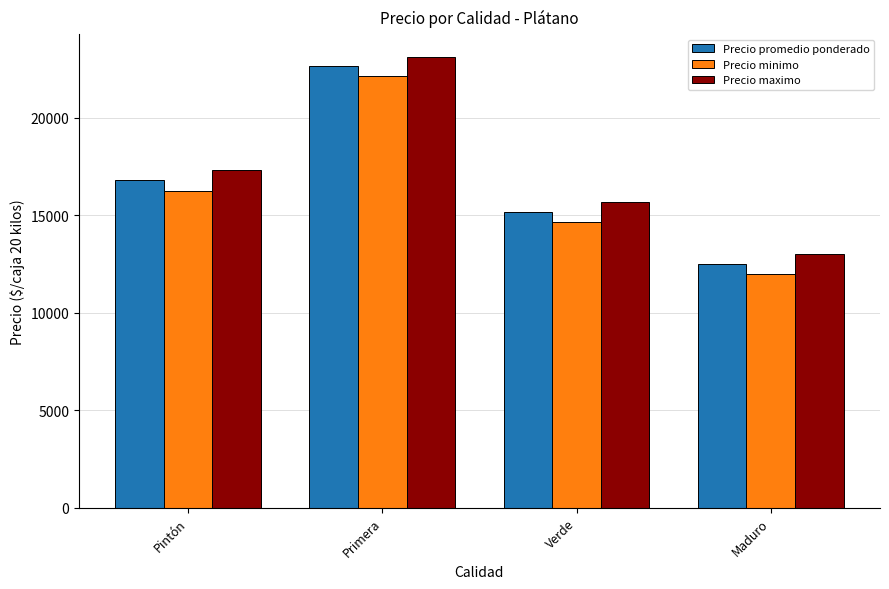

Rank the series by their average value, from highest to lowest.

Precio maximo, Precio promedio ponderado, Precio minimo